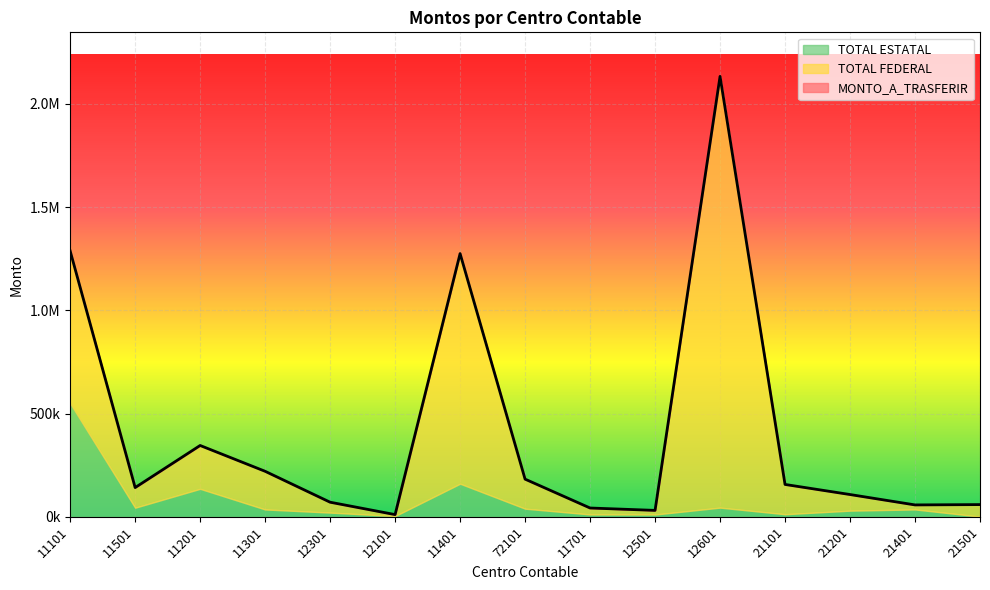

Where does the TOTAL FEDERAL series first go above 97525?

11101